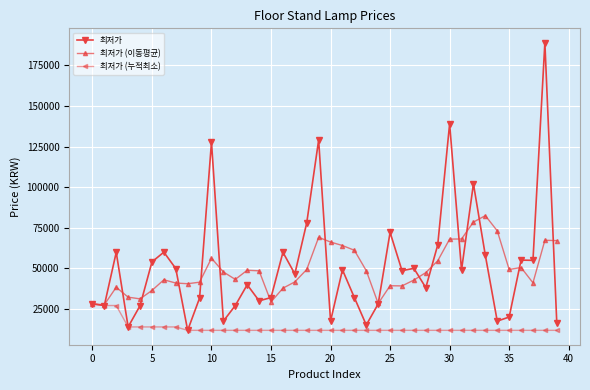

How many lines are shown in the chart?

3